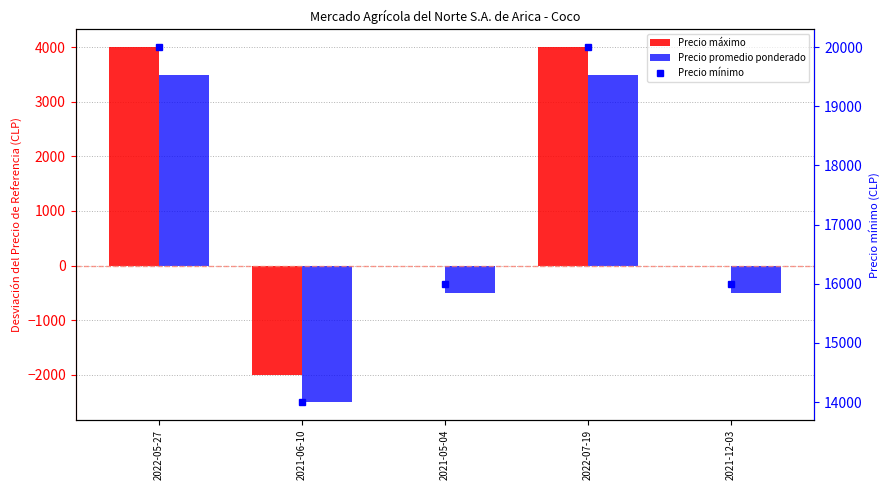

What are all the series names shown in the legend?

Precio máximo, Precio promedio ponderado, Precio mínimo